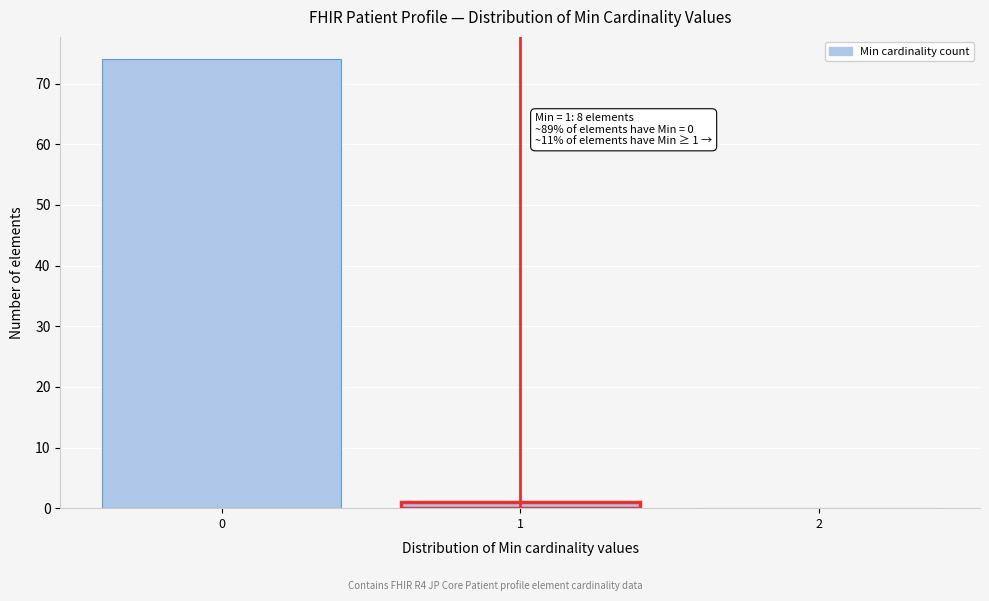

Which range on the x-axis has the tallest bar?

-0.5 to 0.5